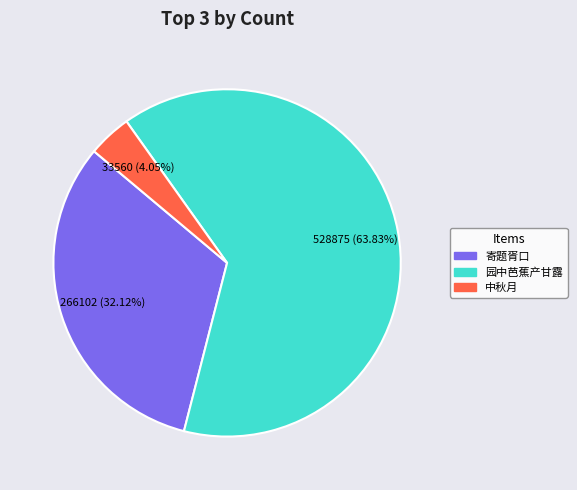

Does any single category account for the majority?

Yes